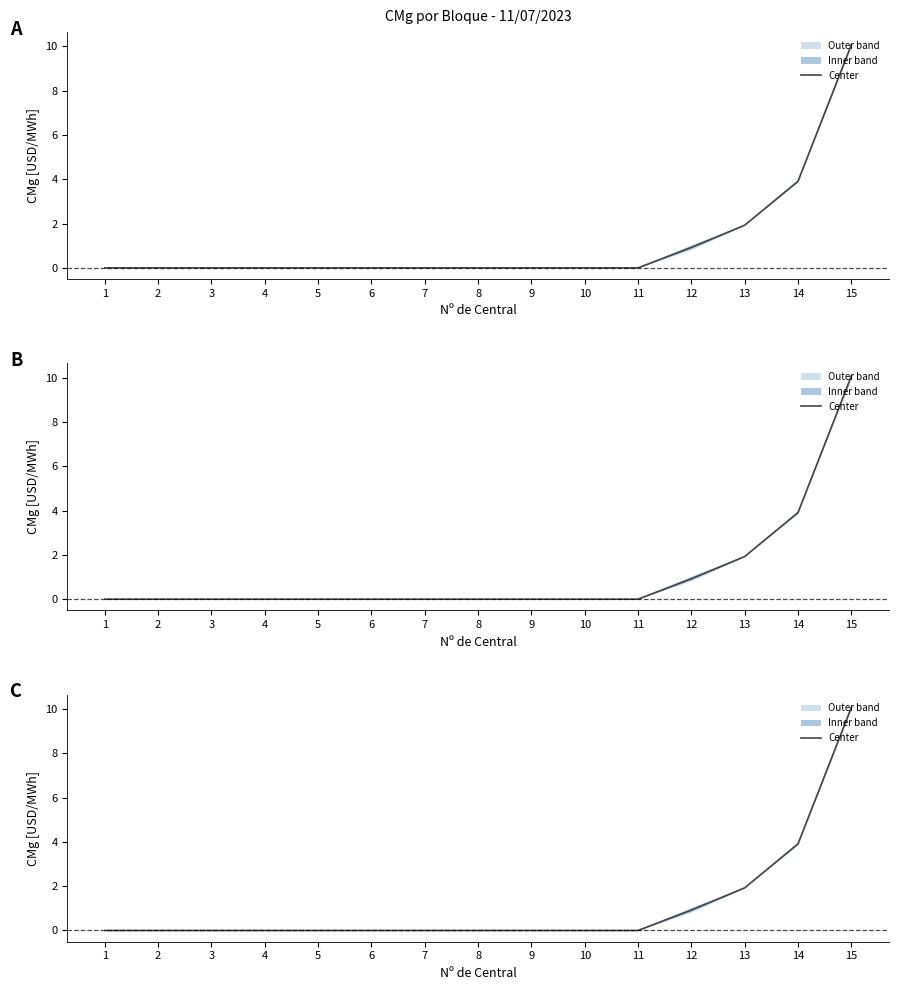

True or false: the data shows 0.0 at 6.

True